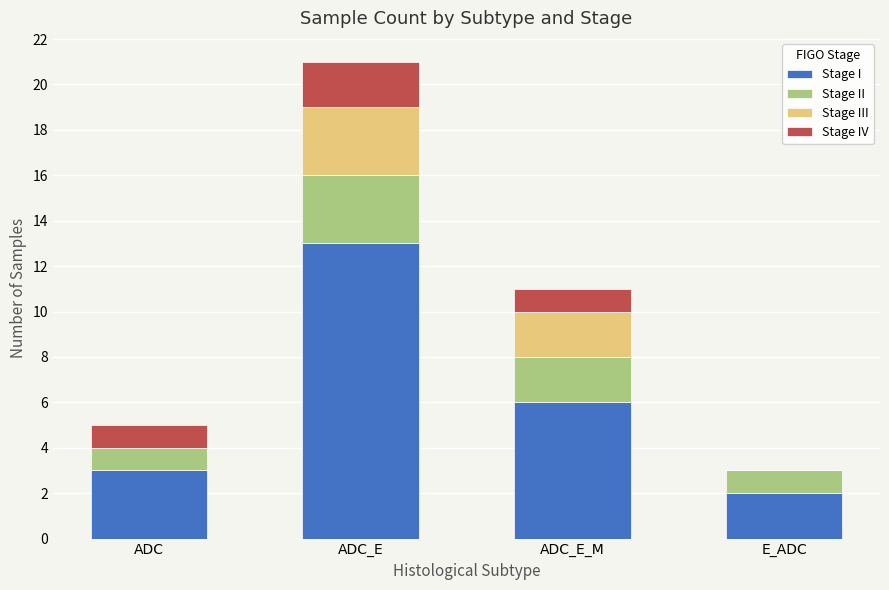

What are all the series names shown in the legend?

Stage I, Stage II, Stage III, Stage IV